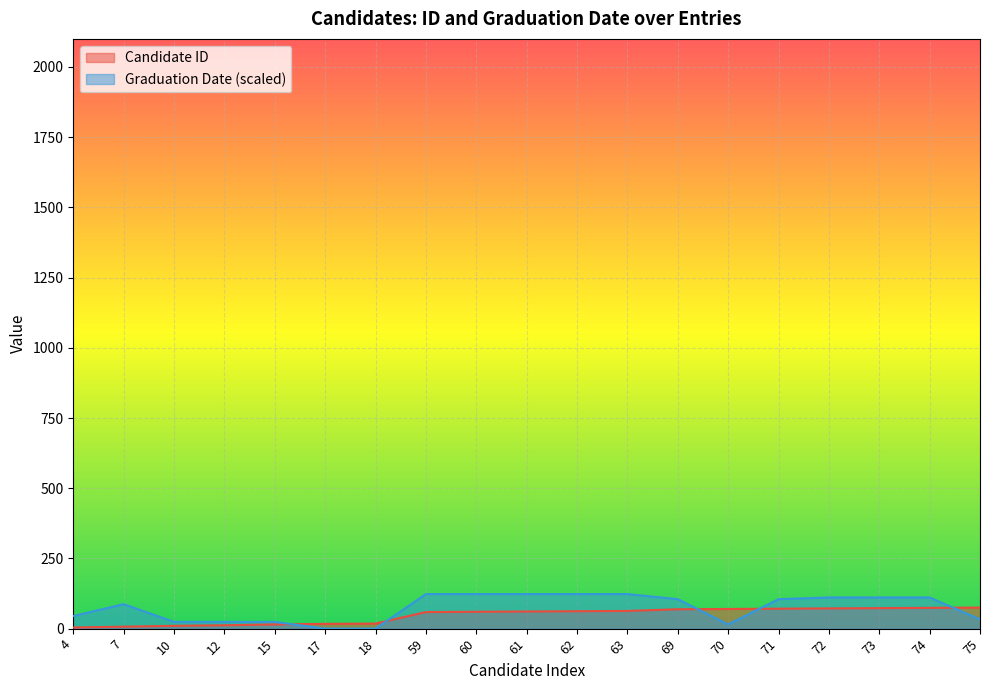

What is the maximum value shown in the chart?

123